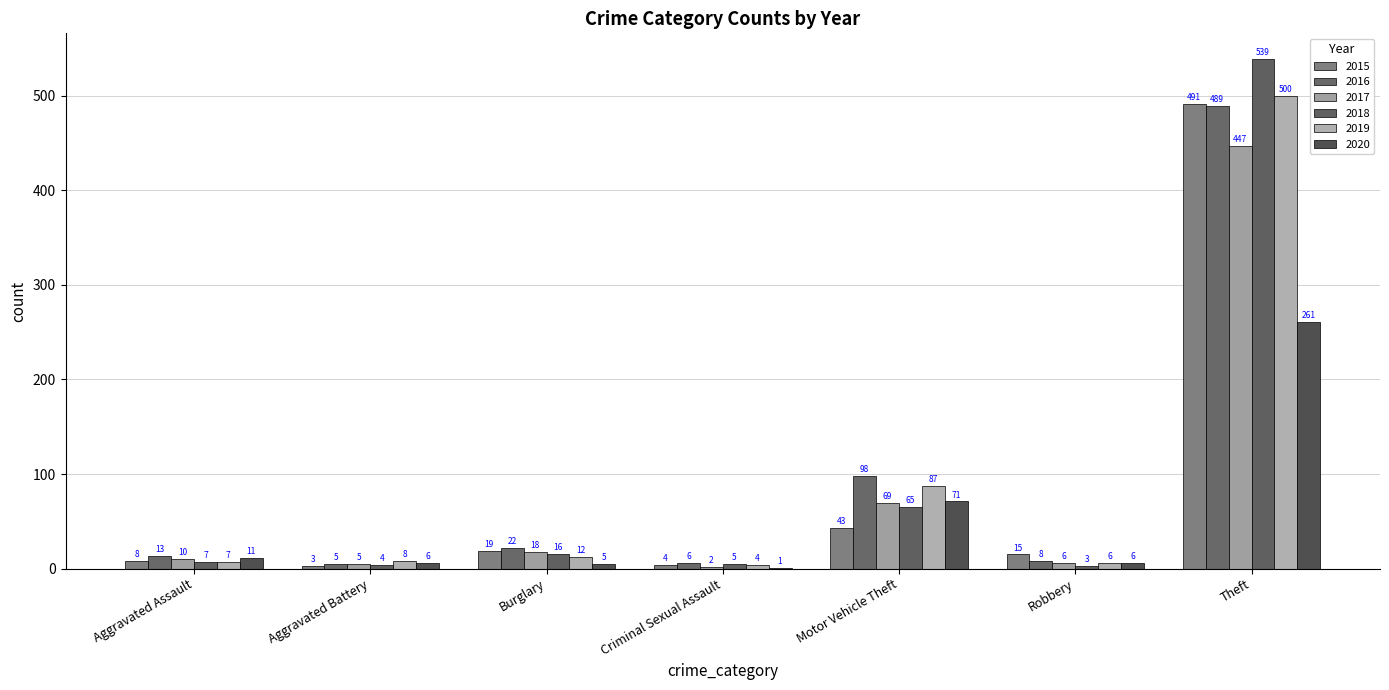

Reading left to right, transcribe all the data shown in this chart.

2015: Aggravated Assault=8	Aggravated Battery=3	Burglary=19	Criminal Sexual Assault=4	Motor Vehicle Theft=43	Robbery=15	Theft=491
2016: Aggravated Assault=13	Aggravated Battery=5	Burglary=22	Criminal Sexual Assault=6	Motor Vehicle Theft=98	Robbery=8	Theft=489
2017: Aggravated Assault=10	Aggravated Battery=5	Burglary=18	Criminal Sexual Assault=2	Motor Vehicle Theft=69	Robbery=6	Theft=447
2018: Aggravated Assault=7	Aggravated Battery=4	Burglary=16	Criminal Sexual Assault=5	Motor Vehicle Theft=65	Robbery=3	Theft=539
2019: Aggravated Assault=7	Aggravated Battery=8	Burglary=12	Criminal Sexual Assault=4	Motor Vehicle Theft=87	Robbery=6	Theft=500
2020: Aggravated Assault=11	Aggravated Battery=6	Burglary=5	Criminal Sexual Assault=1	Motor Vehicle Theft=71	Robbery=6	Theft=261